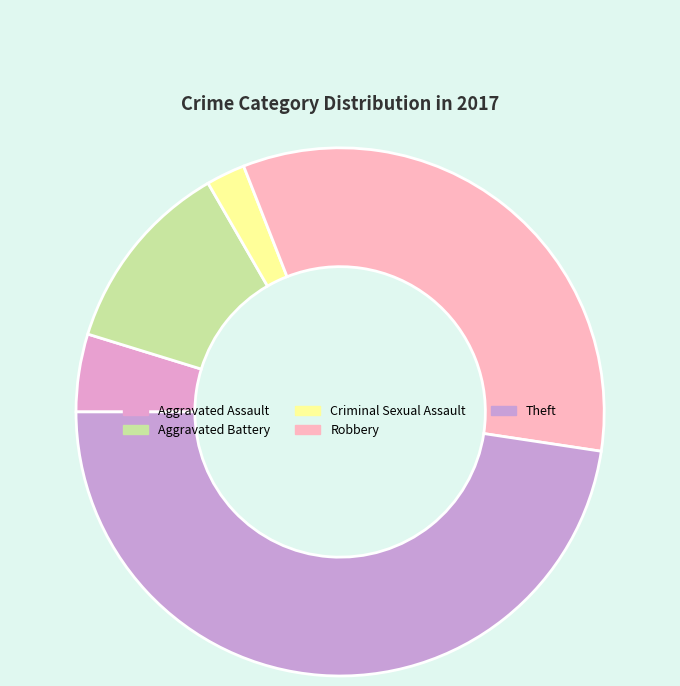

Which category has the biggest portion of the pie?

Theft